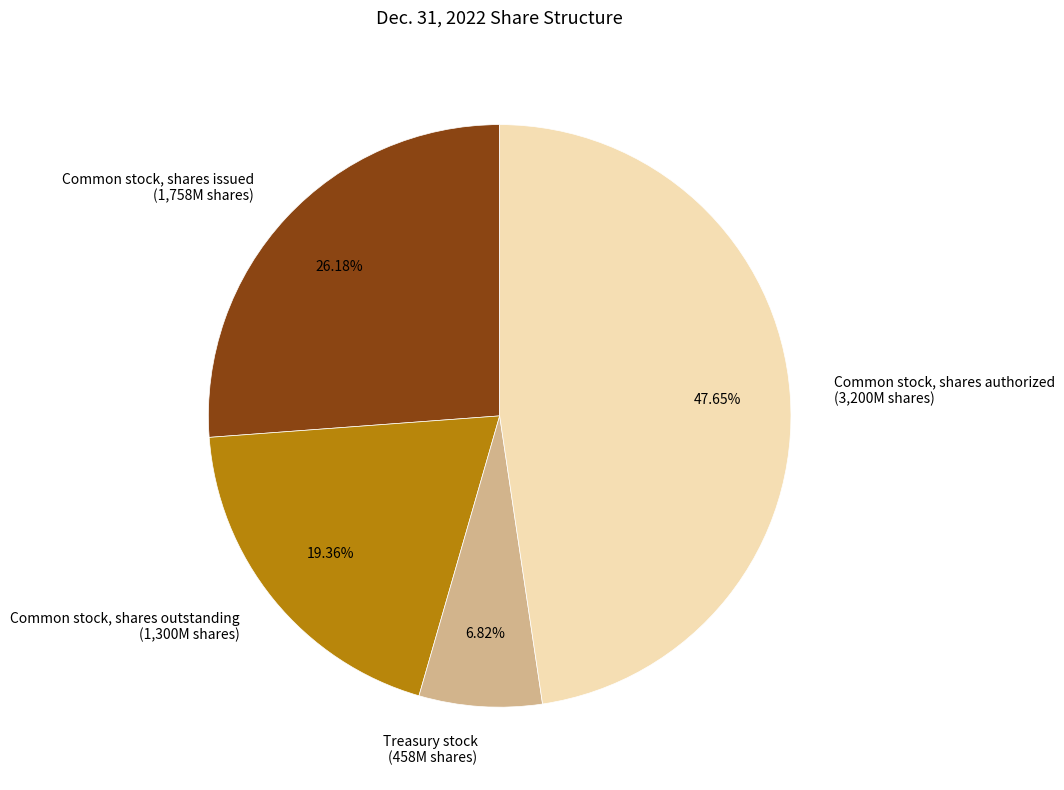

Approximately how many times larger is the value at Common stock, shares authorized compared to Treasury stock?

7.0